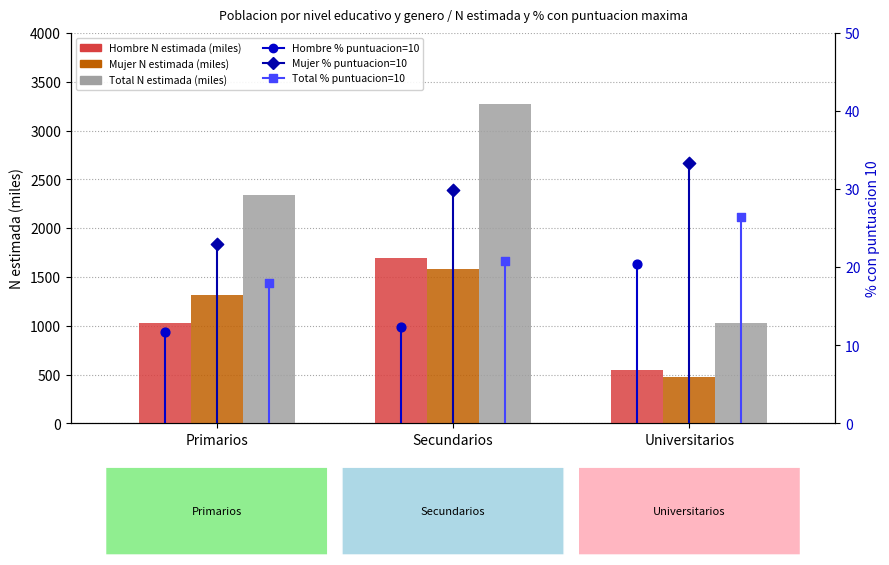

Is the value of Hombre N estimada (miles) at Secundarios greater than the value of Hombre % score=10 at Primarios?

Yes